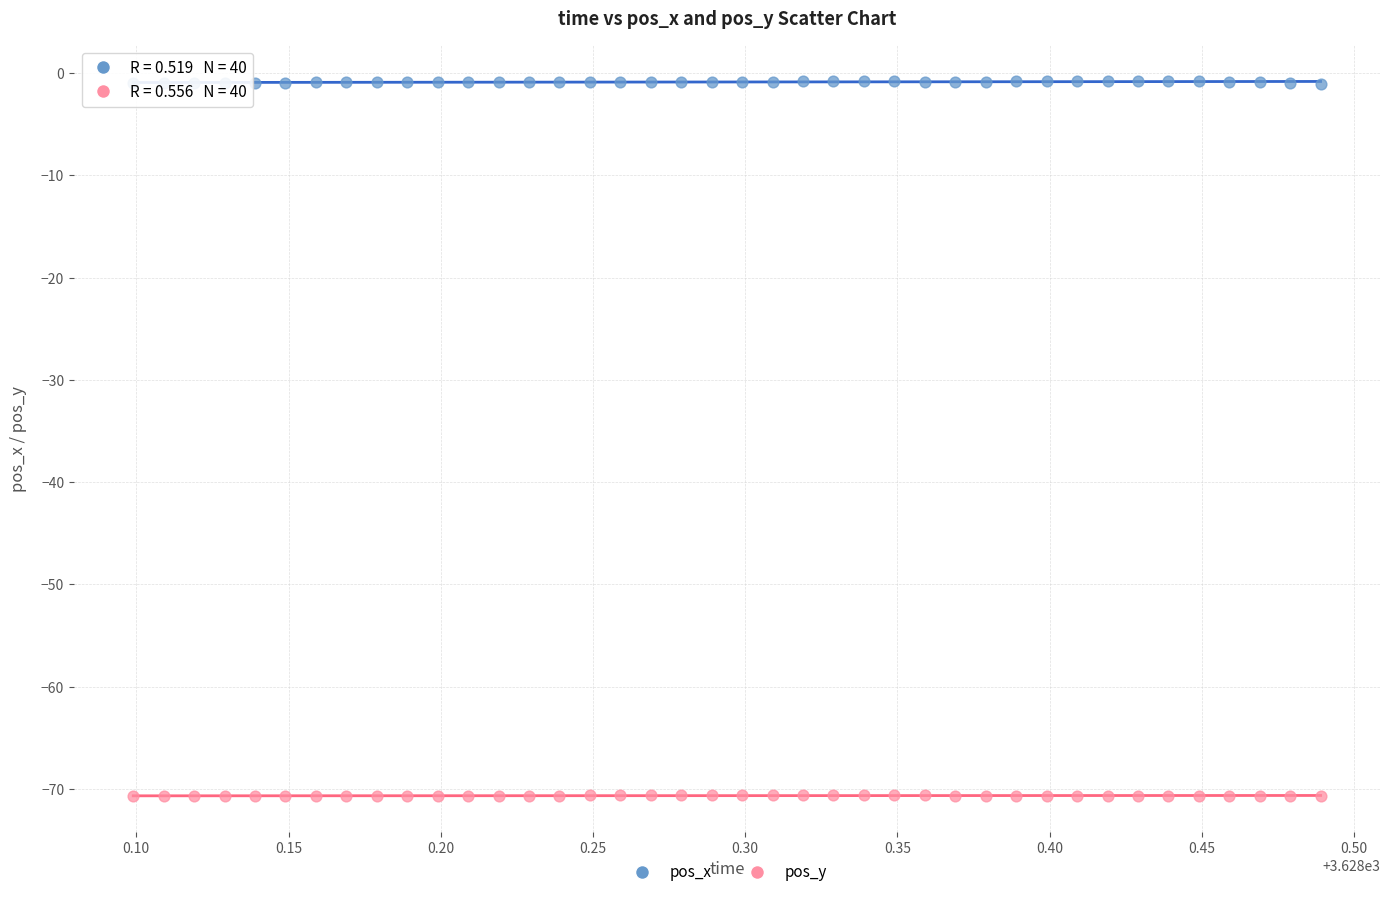

Which series reaches the minimum Y coordinate?

pos_y